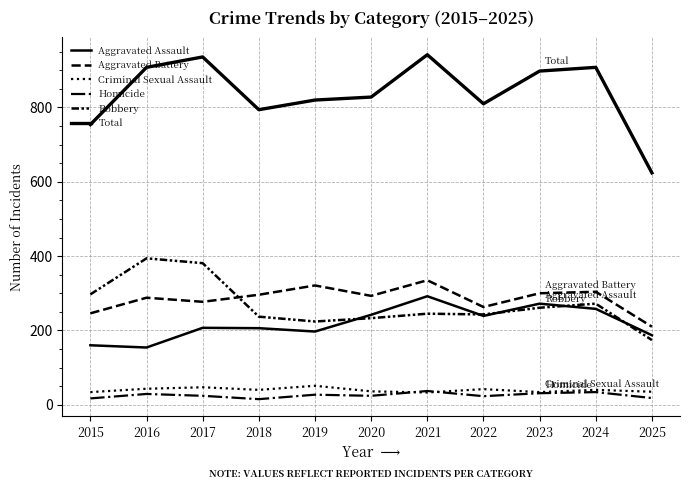

Is this an area chart (filled region under the line)?

No